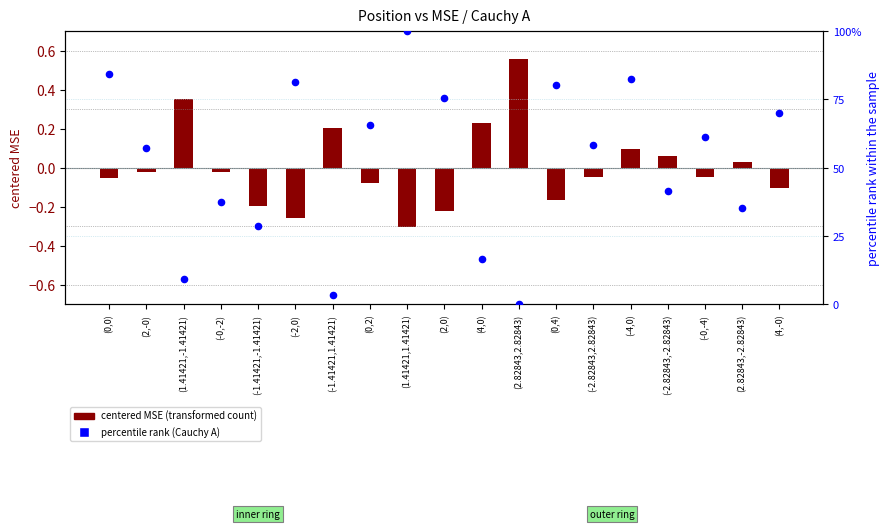

What is the total value across all series at (0,4)?

80.2